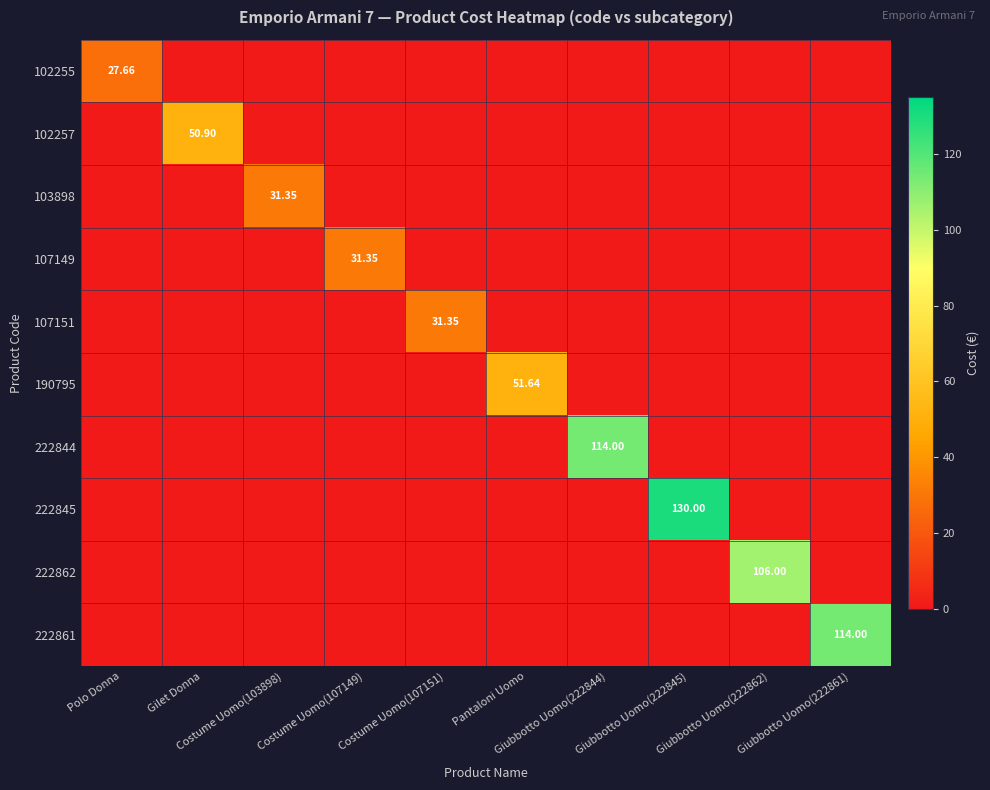

Which has a higher value, Giubbotto Uomo(222844) or Costume Uomo(107149)?

Giubbotto Uomo(222844)